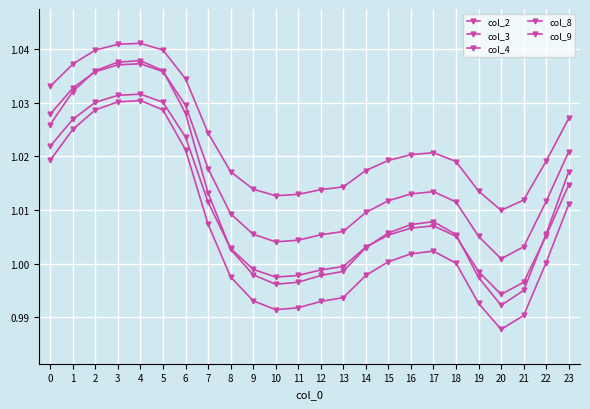

What is the minimum value for col_4?

1.0